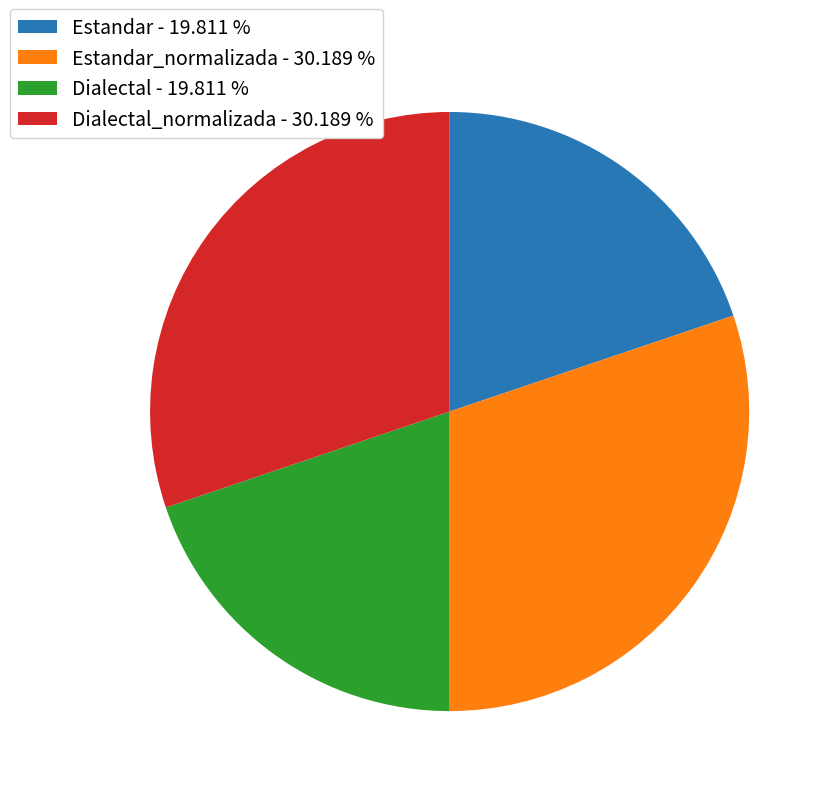

Is there a majority slice in this chart?

No